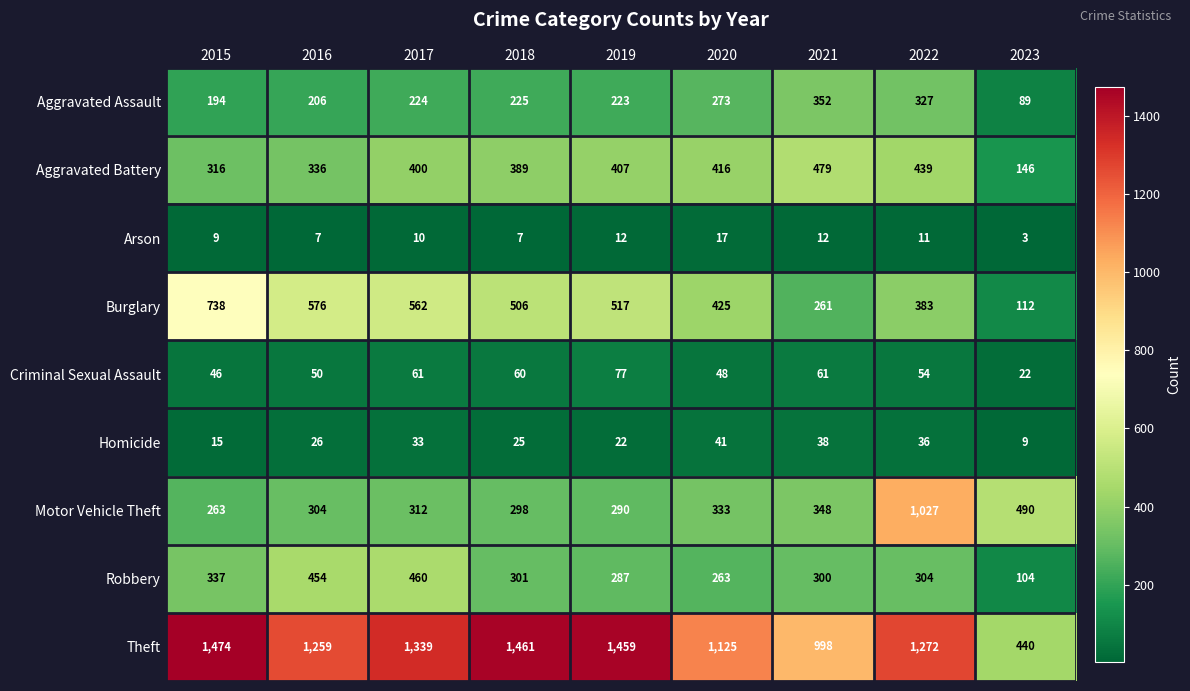

Is the value of Aggravated Battery at 2023 greater than the value of Homicide at 2019?

Yes